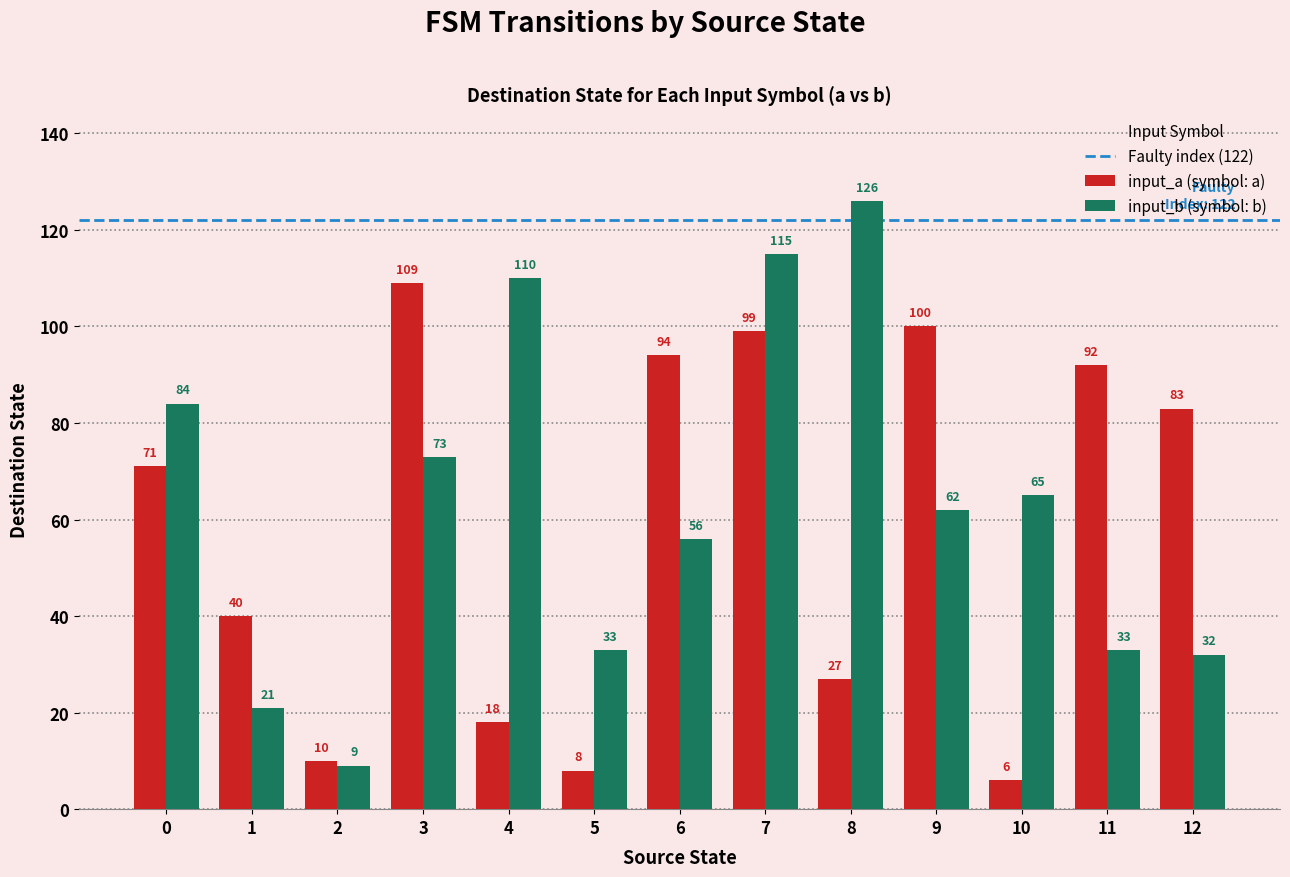

At how many categories does at least one series exceed 11?

12